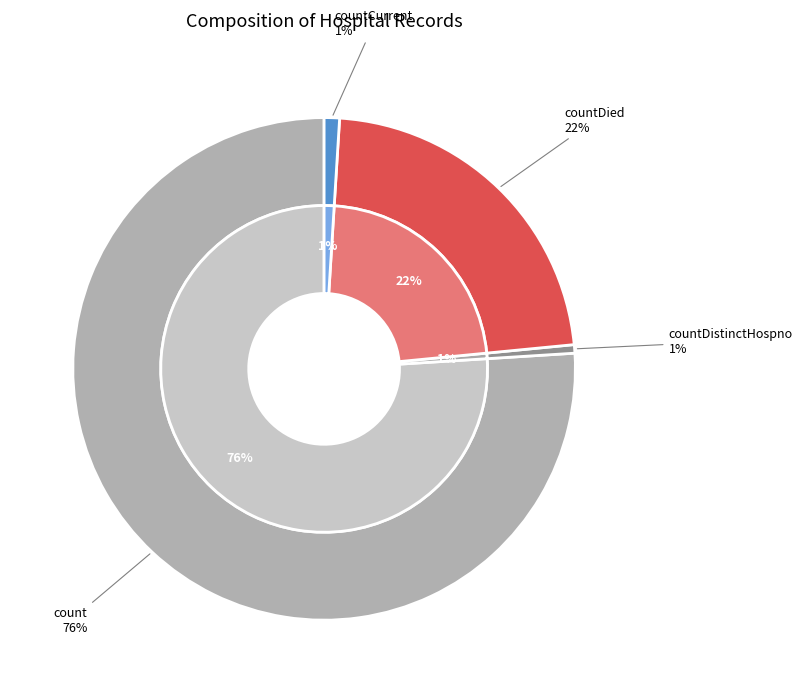

Which slice is the largest?

count